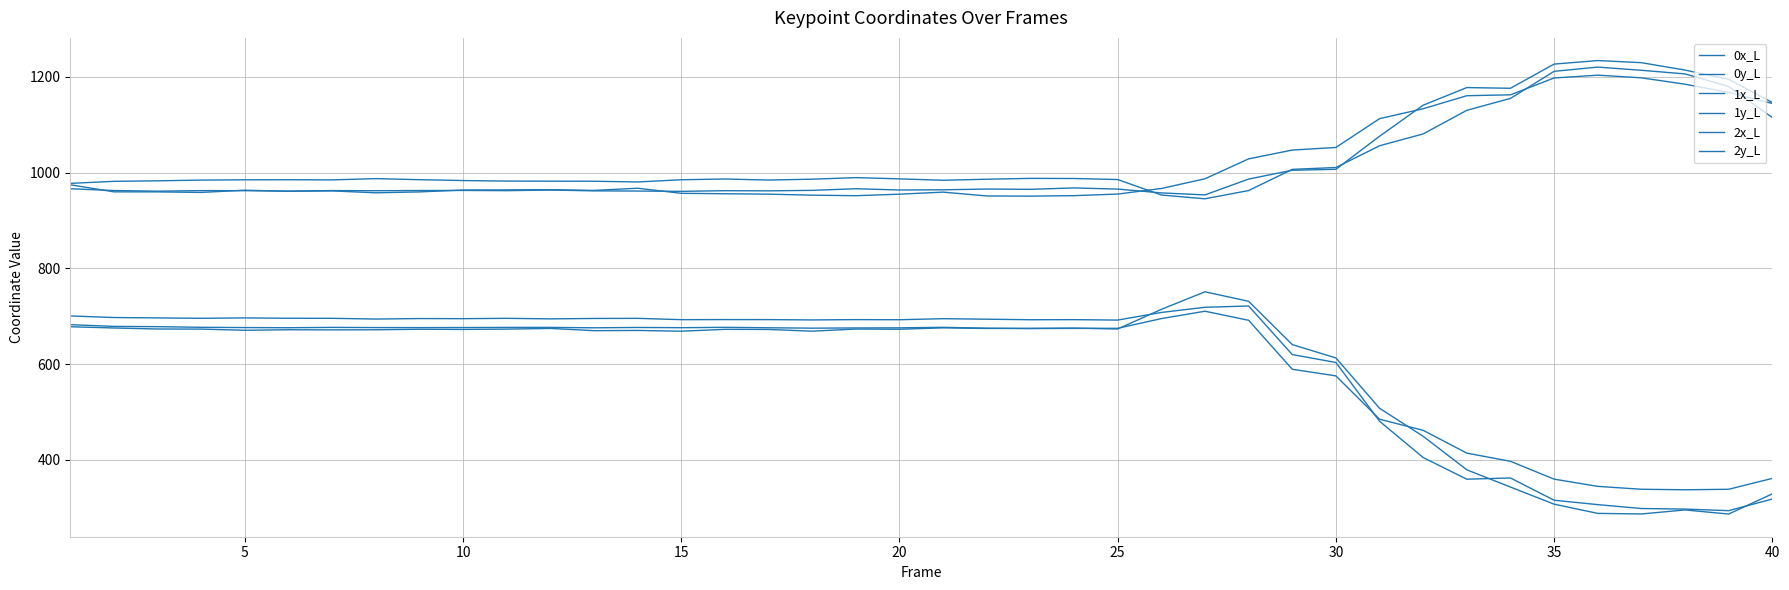

Is this an area chart (filled region under the line)?

No